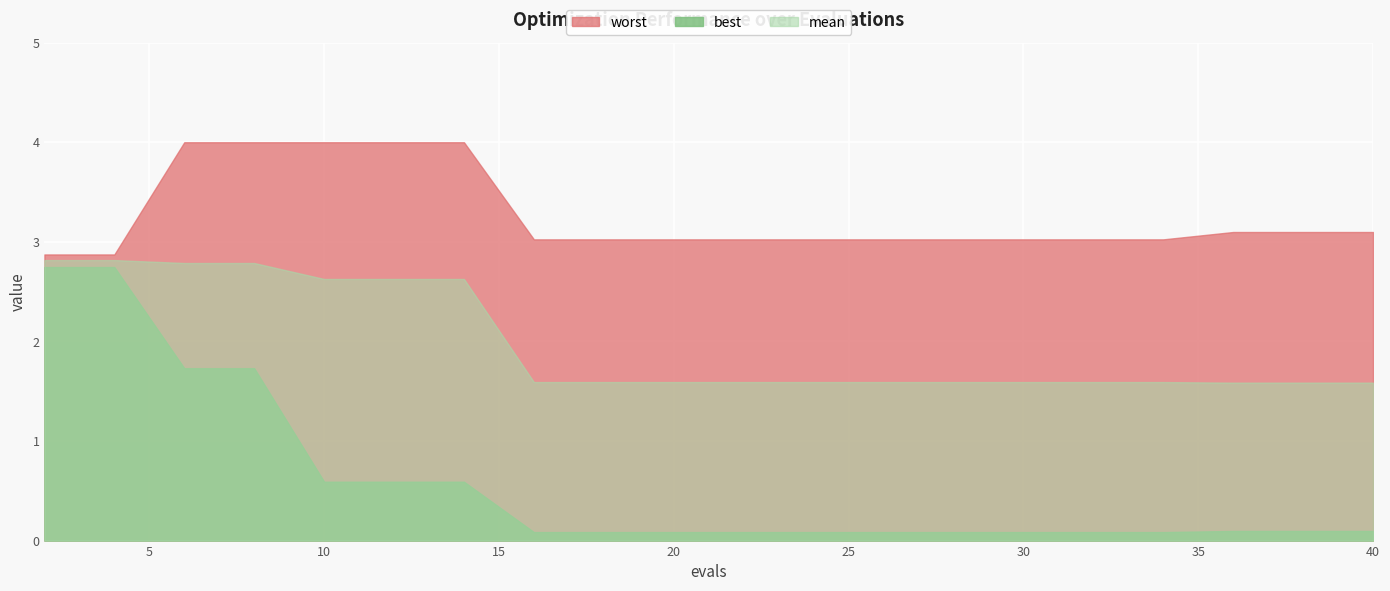

Rank the series by their average value, from highest to lowest.

worst, mean, best